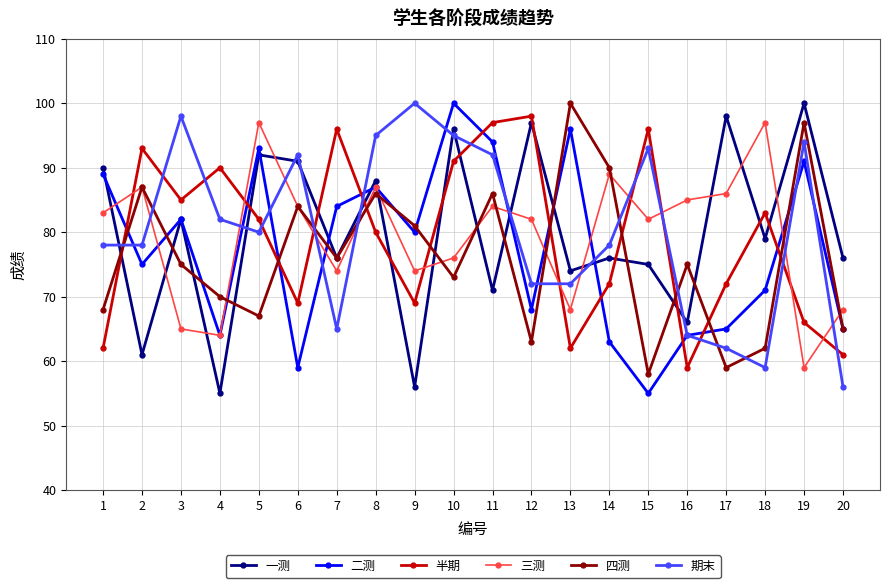

How many lines are shown in the chart?

6